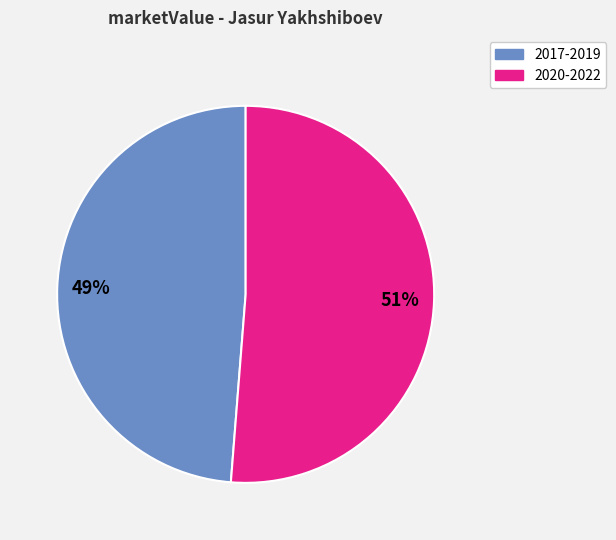

To the nearest percent, what is the average slice percentage?

50%